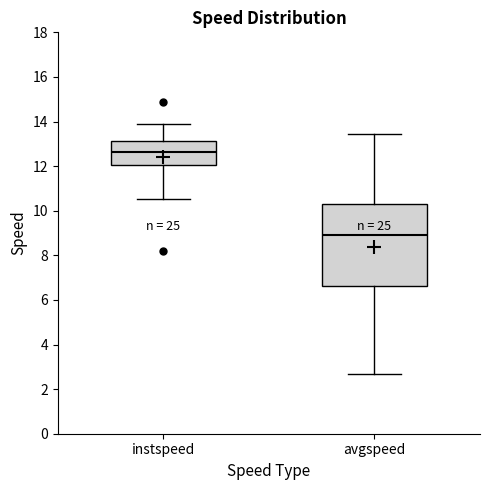

Reading left to right, read every box against the y-axis: the position of its median line, the range the box covers, and the ends of its whiskers. The values are not printed on the chart, so give them approximately, as read against the axis.

instspeed: median 12.6, box 12.0 to 13.2, whiskers 10.6 to 13.8
avgspeed: median 8.8, box 6.6 to 10.4, whiskers 2.6 to 13.4